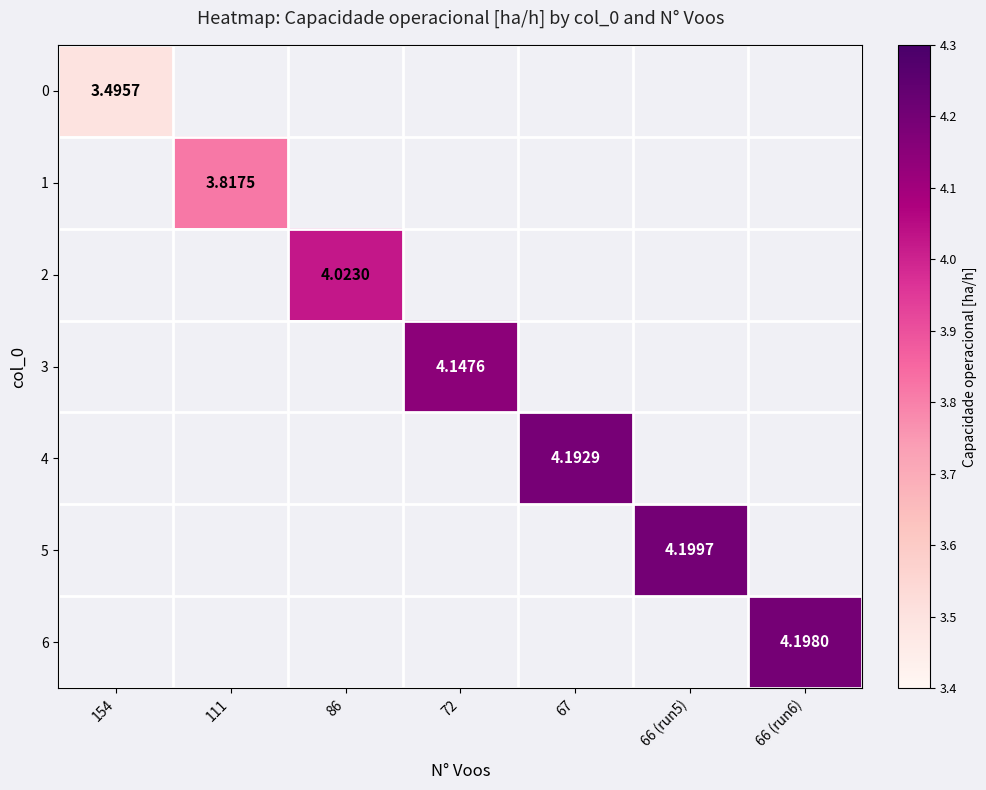

Is the value of 4 at 154 greater than the value of 6 at 72?

No